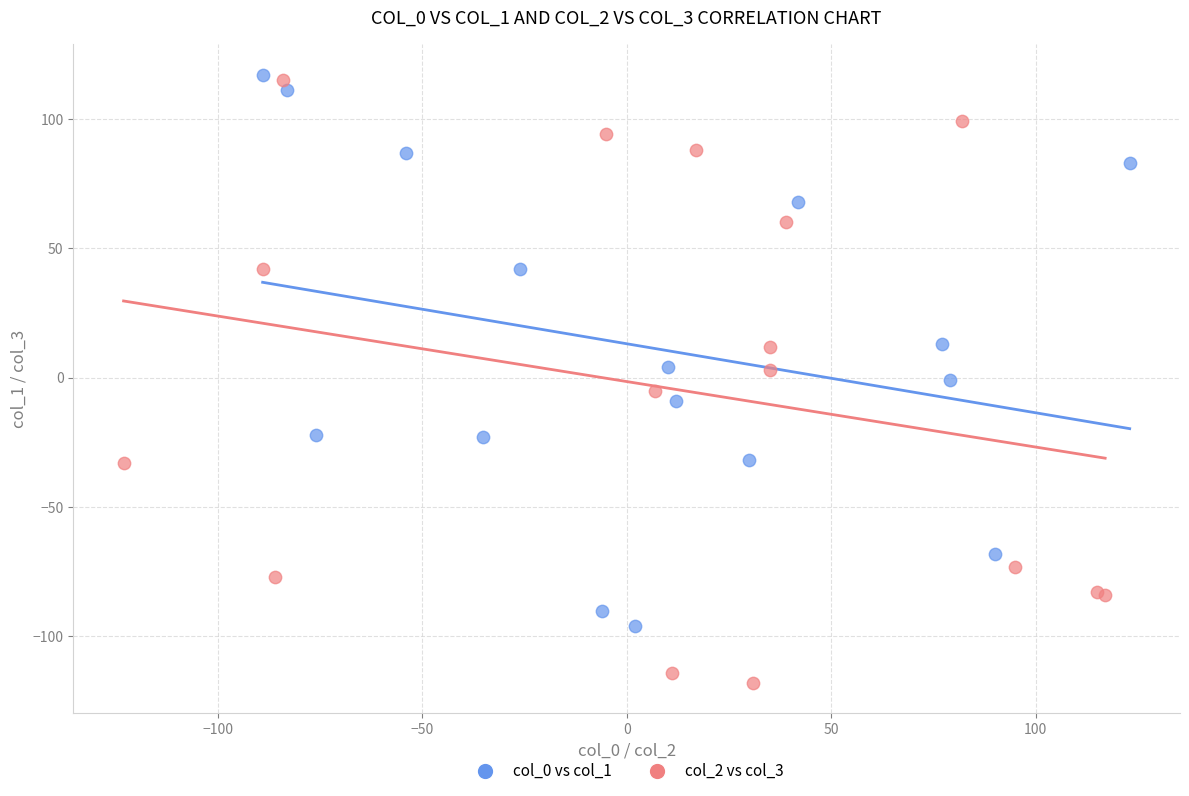

What are all the series names shown in the legend?

col_0 vs col_1, col_2 vs col_3